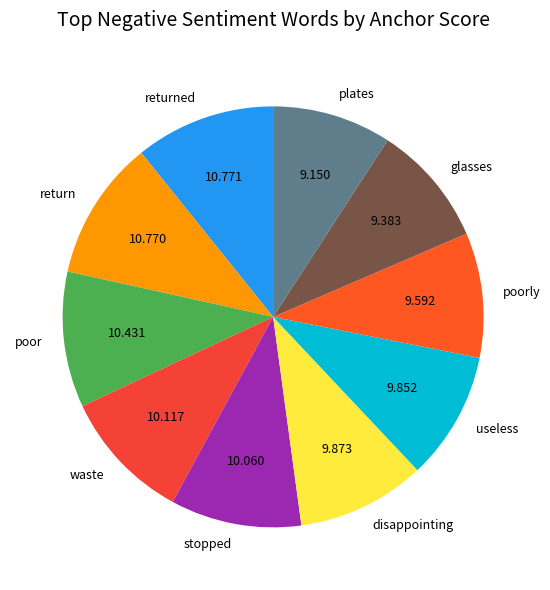

Is it true that poorly is 1% of the pie?

False